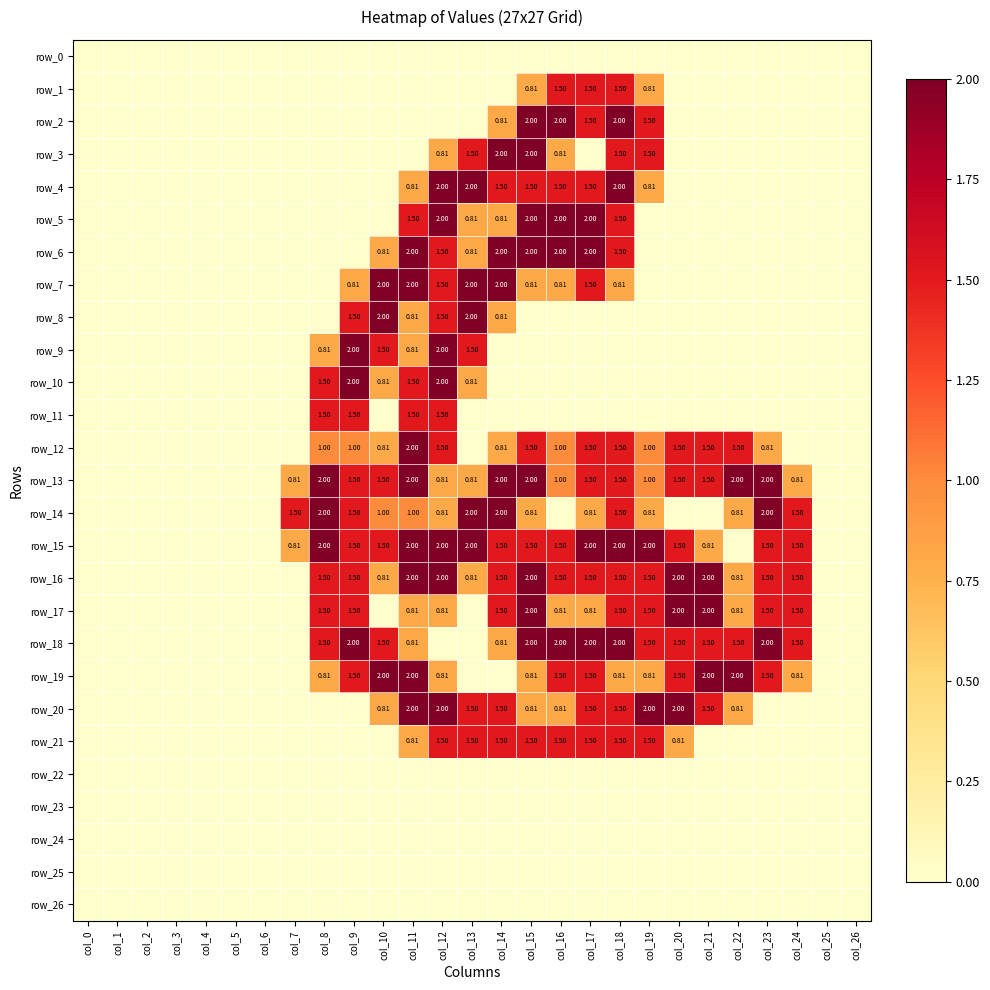

Count the row_15 values in the range 0 to 2.

27